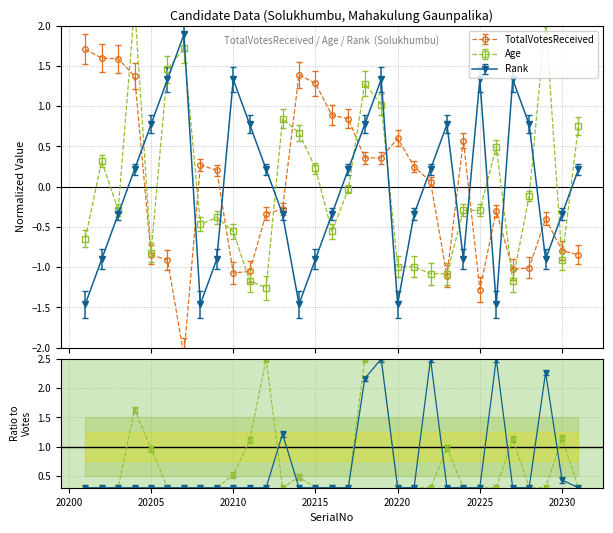

At which label is Age closest to 0?

20217